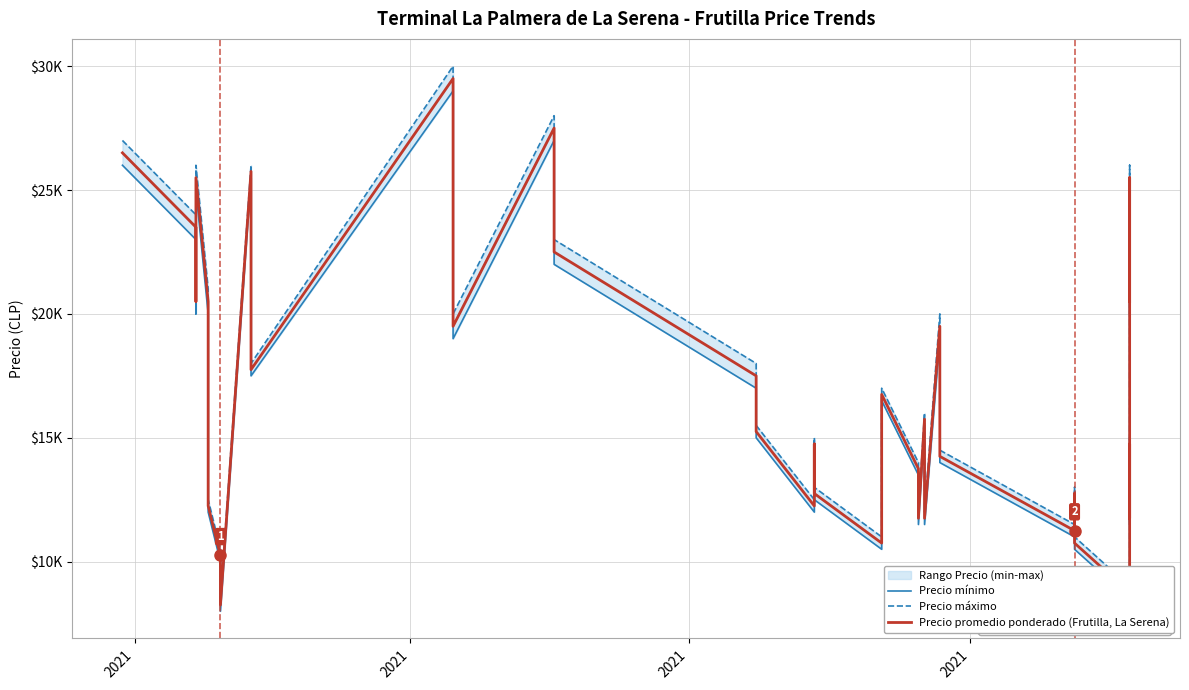

The value of Precio promedio ponderado (Frutilla, La Serena) at 18 is 23924. True or false?

False